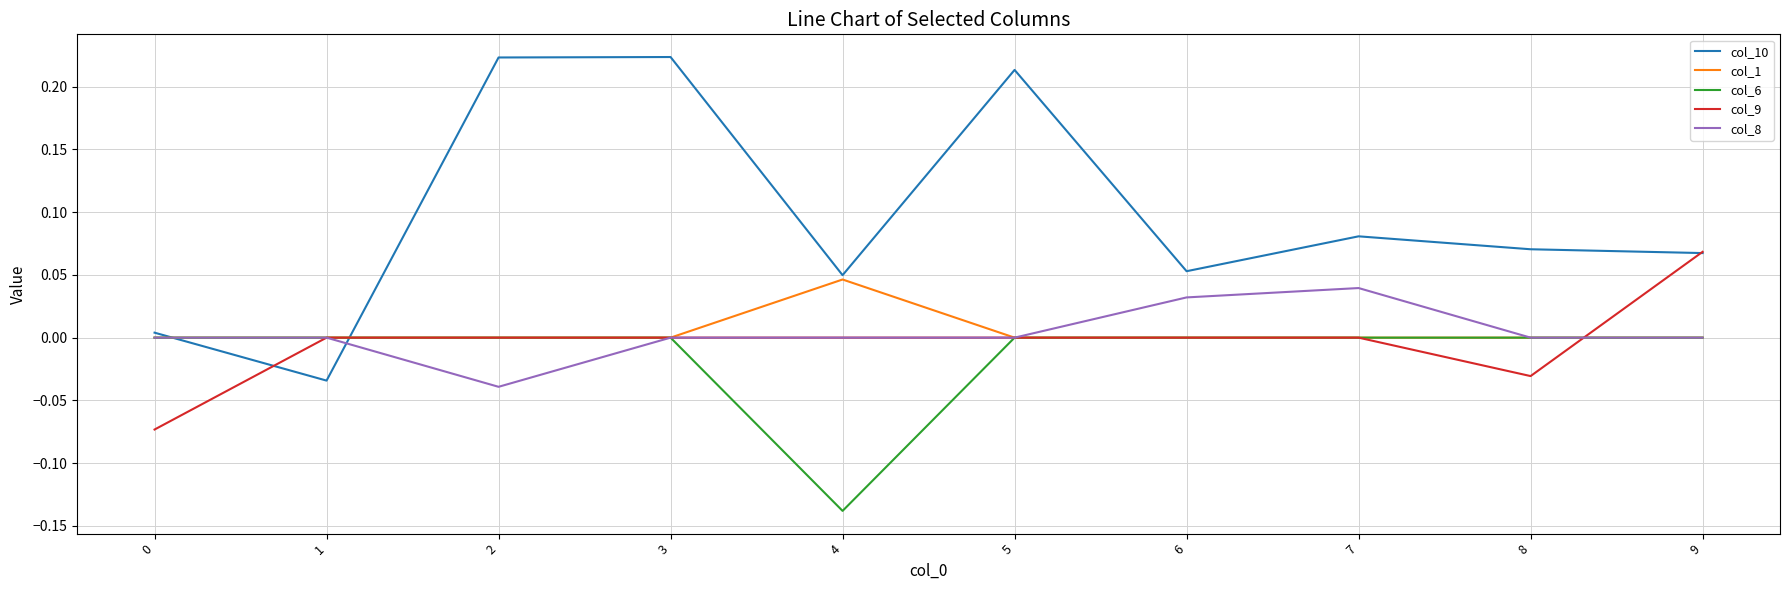

Is the value of col_1 at 4 greater than the value of col_8 at 1?

Yes